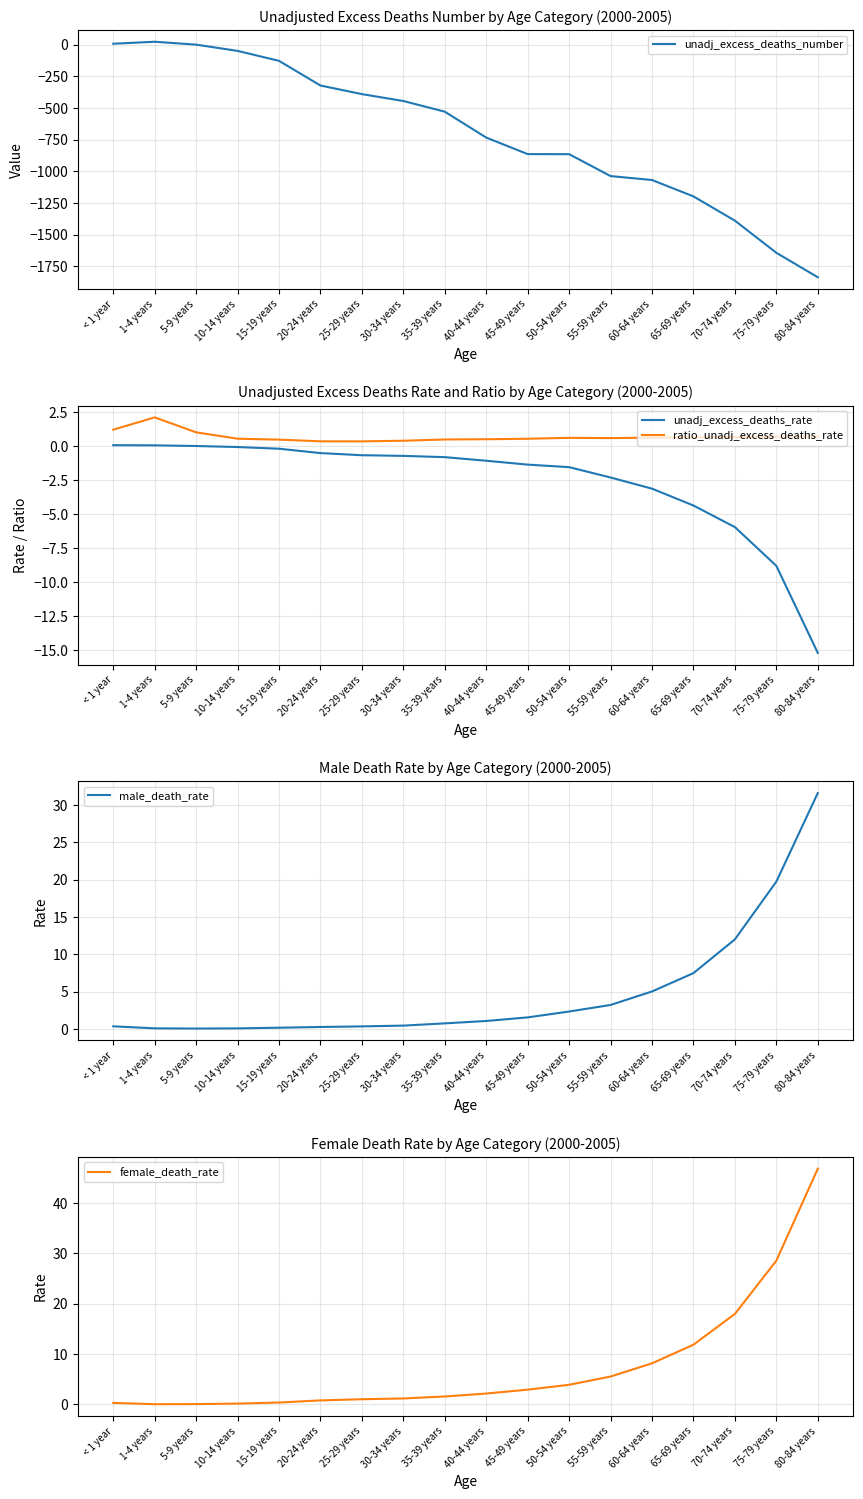

How many values in the unadj_excess_deaths_rate series are below 0?

15